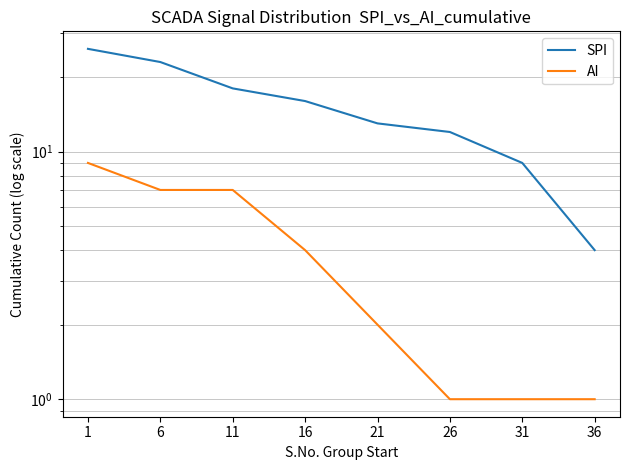

What is the difference between the maximum and second lowest values in the AI series?

8